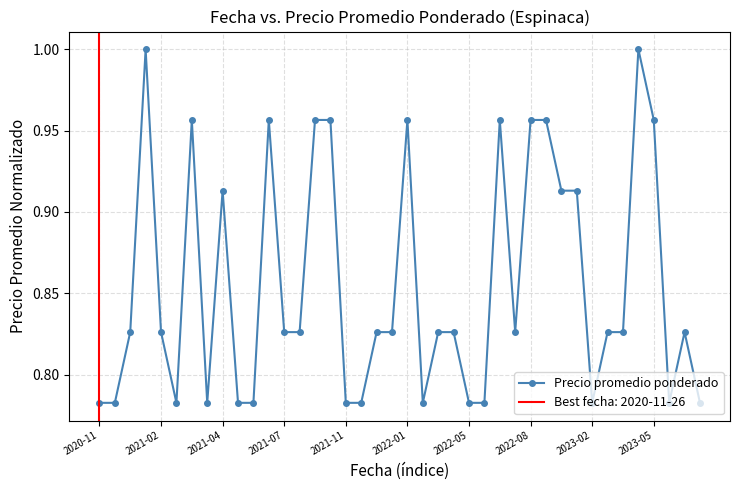

The chart shows a value of 1.5 at 2021-02. True or false?

False